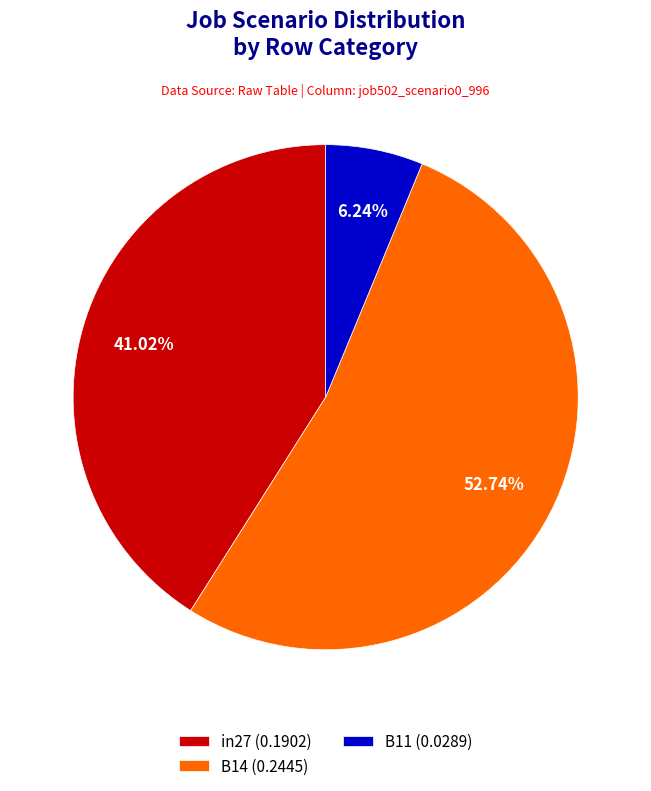

To the nearest percent, what is the difference between the largest and smallest slice percentages?

46%